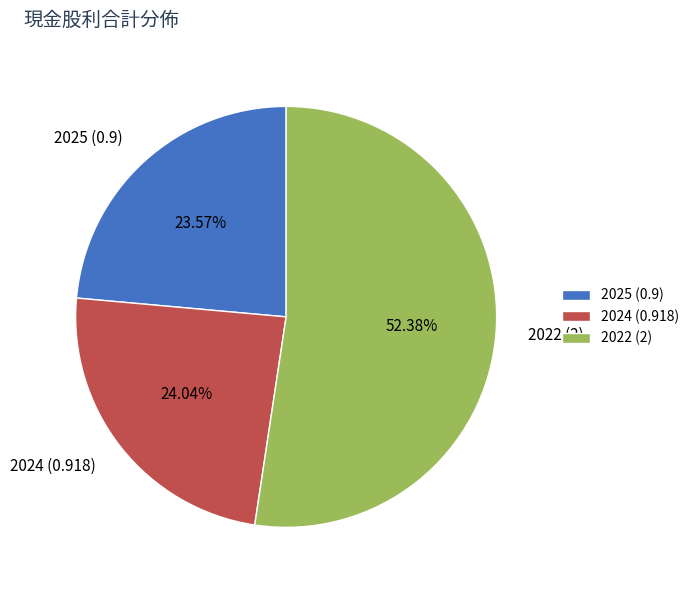

To the nearest percent, what is the difference between the largest and smallest slice percentages?

29%